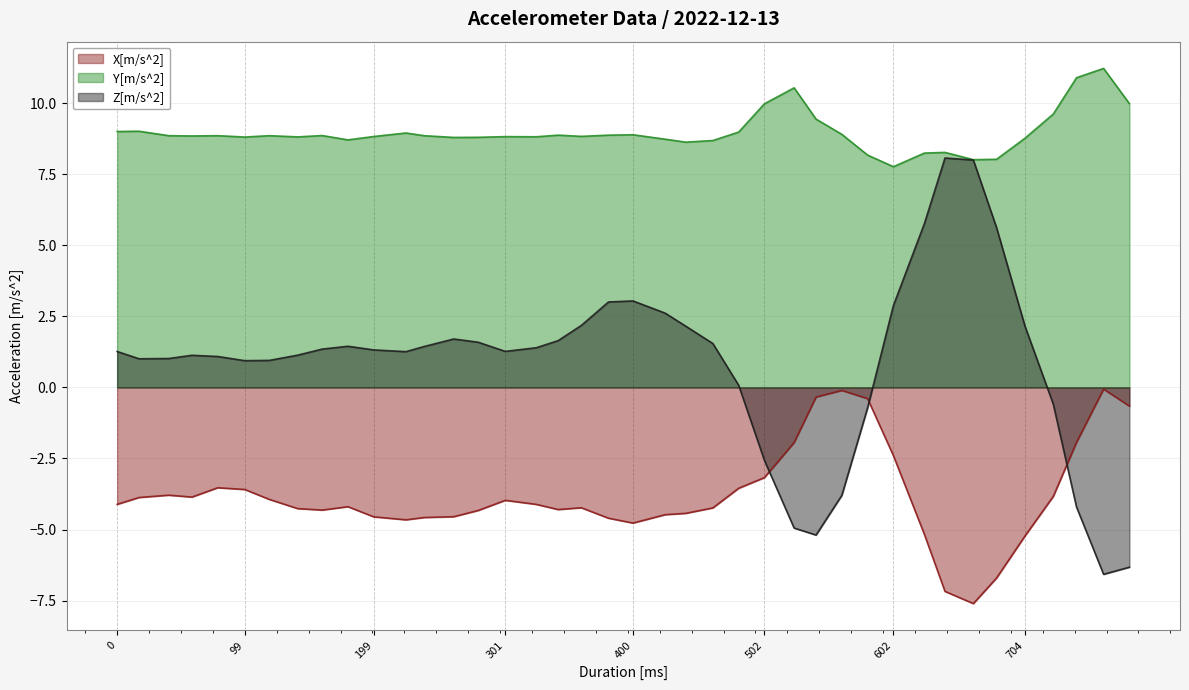

Rank the series by their average value, from highest to lowest.

Y[m/s^2], Z[m/s^2], X[m/s^2]